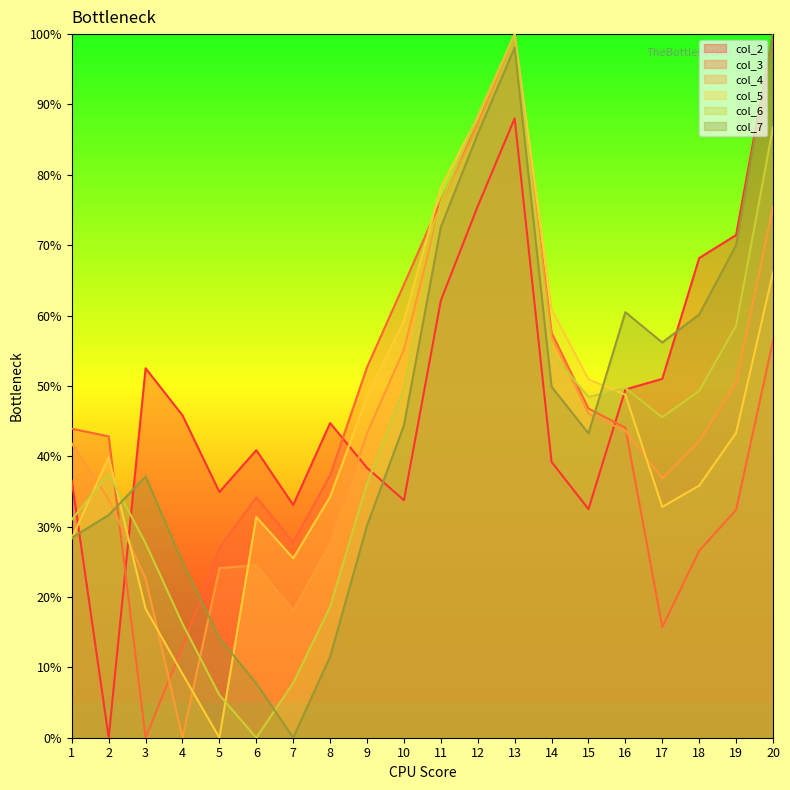

At which label is col_4 closest to 50?

19